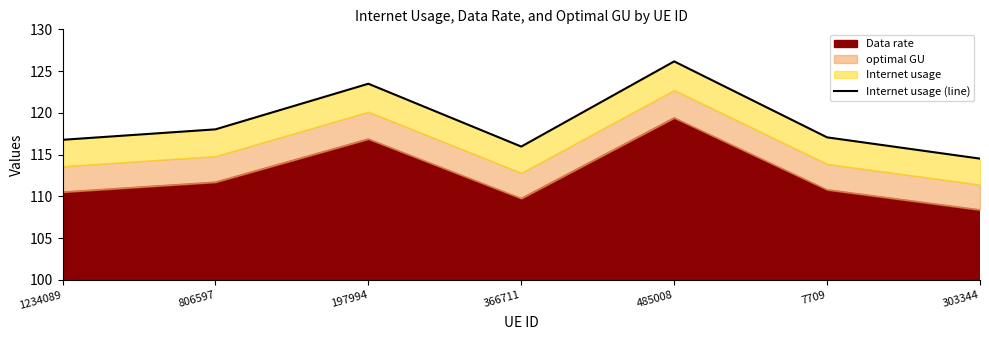

What is the sum of the values at 197994 and 303344?

238.0